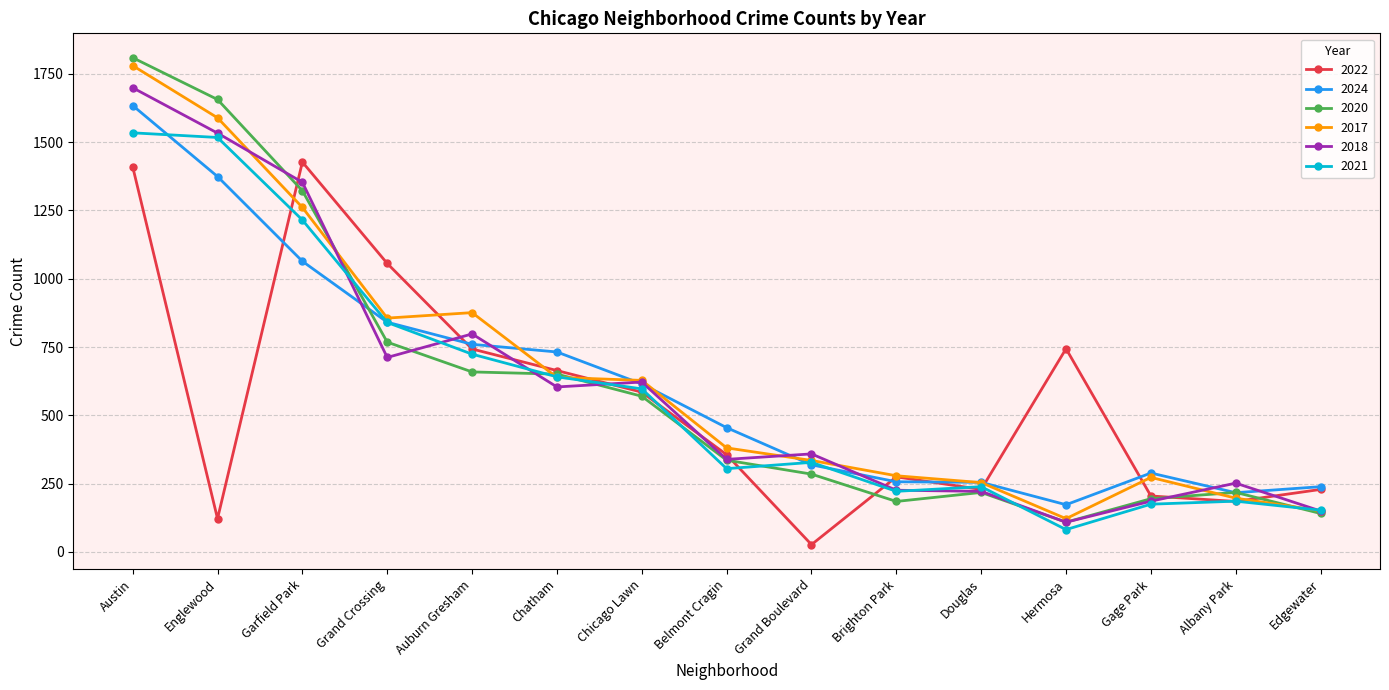

The 2018 series shows 65 at Gage Park. True or false?

False